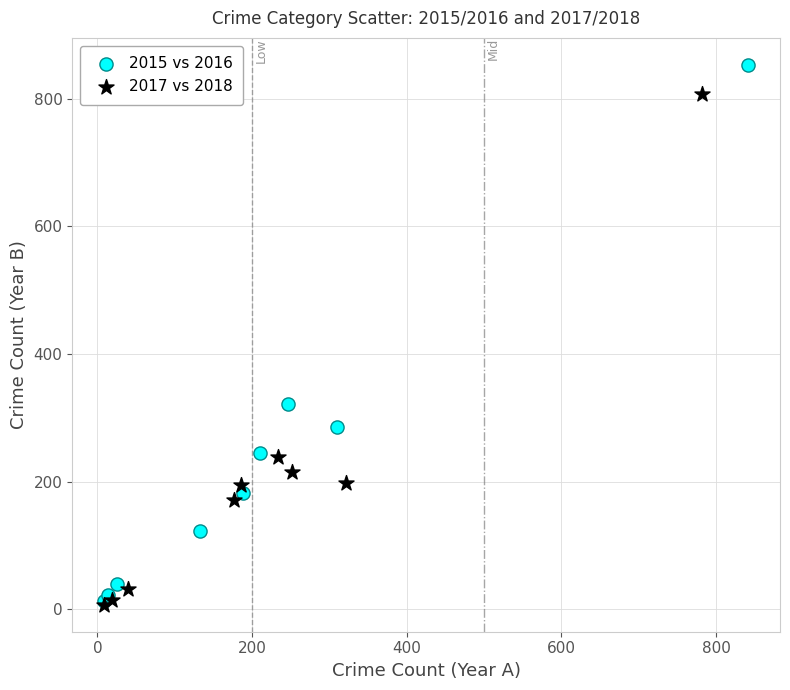

What are all the series names shown in the legend?

2015 vs 2016, 2017 vs 2018